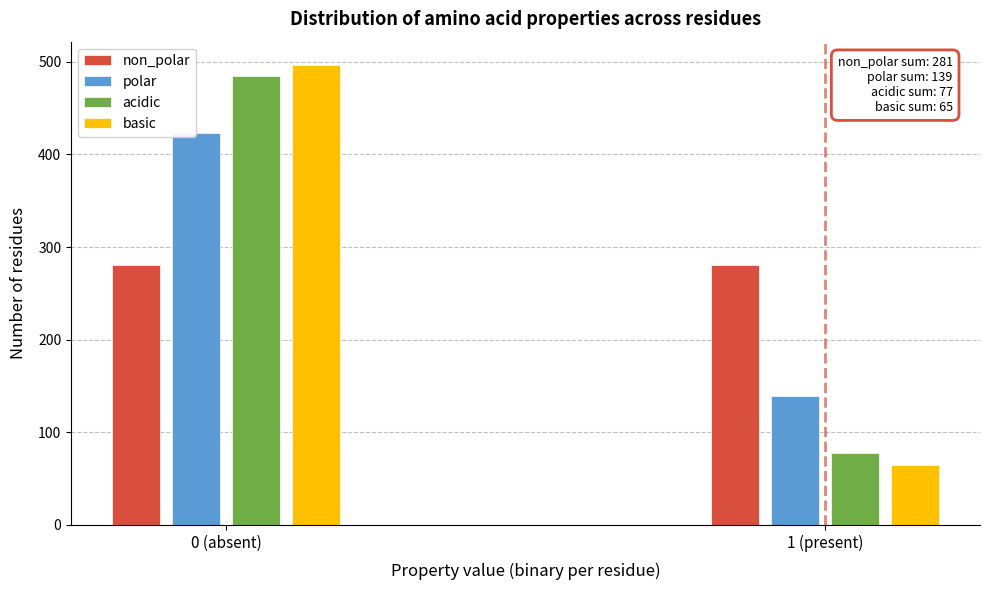

Reading right to left, extract all data points from this chart.

non_polar: 281	281
polar: 139	423
acidic: 77	485
basic: 65	497